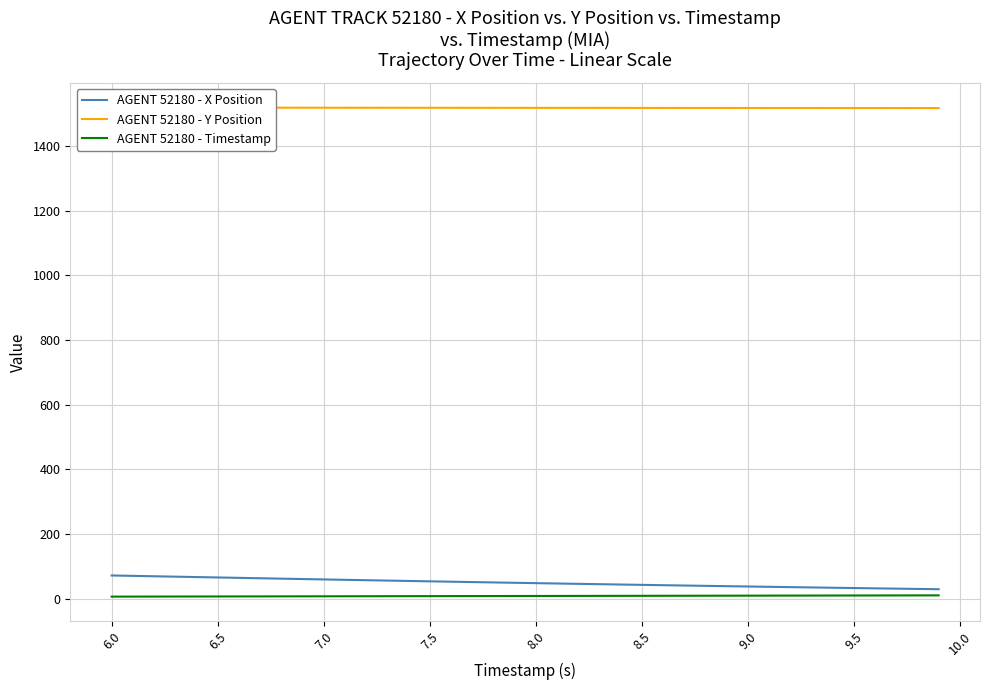

How many series are shown in this chart?

3